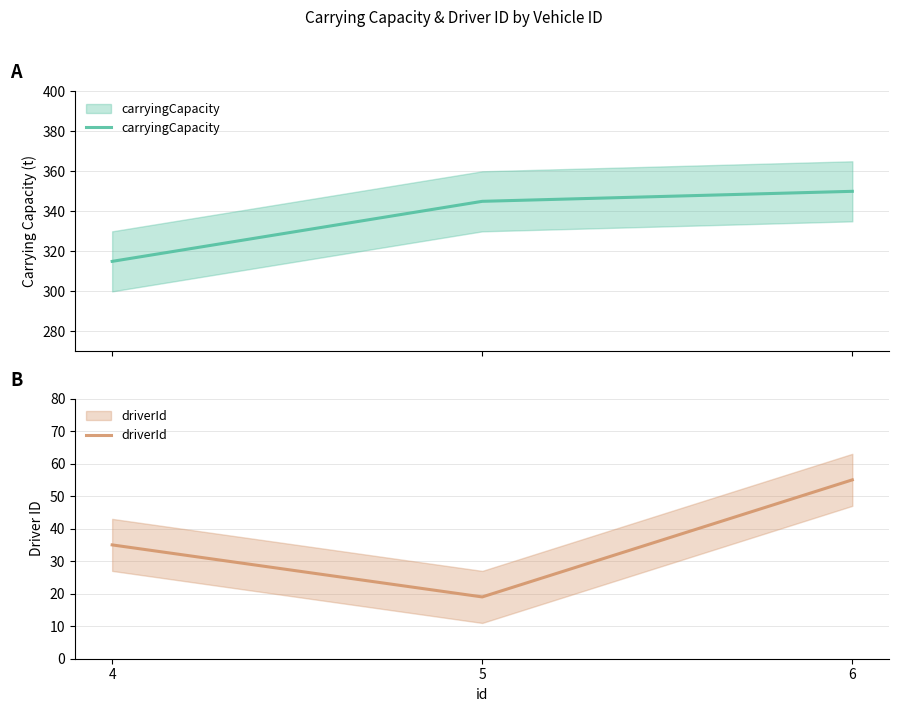

Reading left to right, transcribe all the data shown in this chart.

carryingCapacity: 4=315	5=345	6=350
driverId: 4=35	5=19	6=55